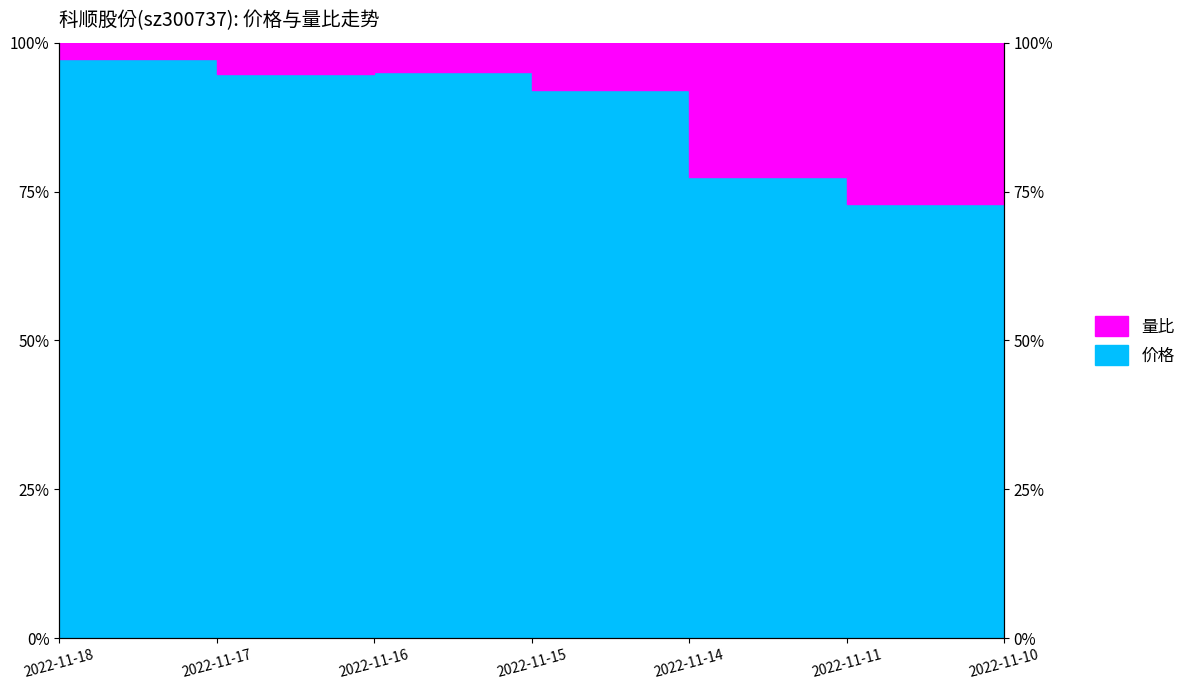

What is the value of the 6th point from the left?

72.9